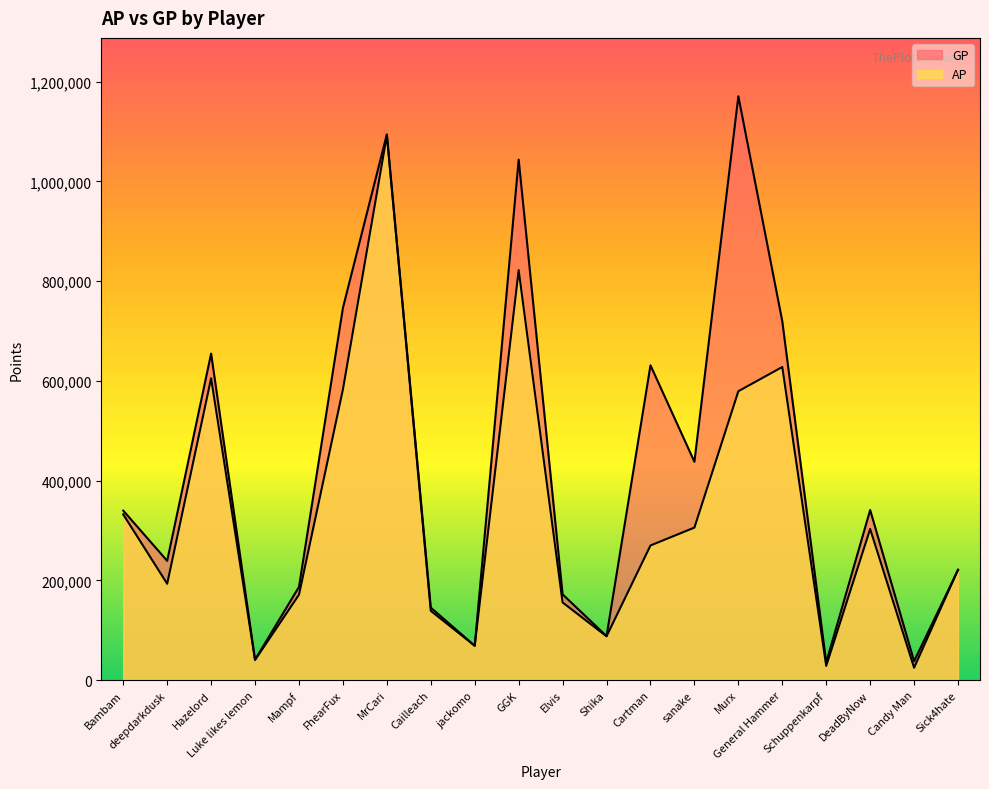

In AP, how many points are higher than both neighbors (excluding endpoints)?

5